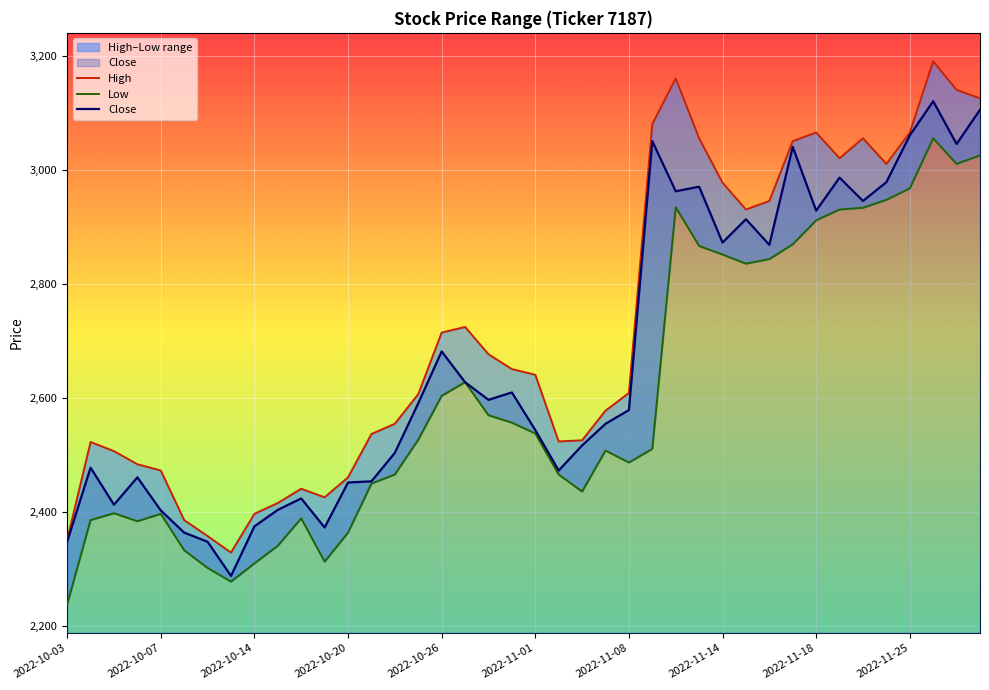

True or false: Low and Close intersect in this chart.

False